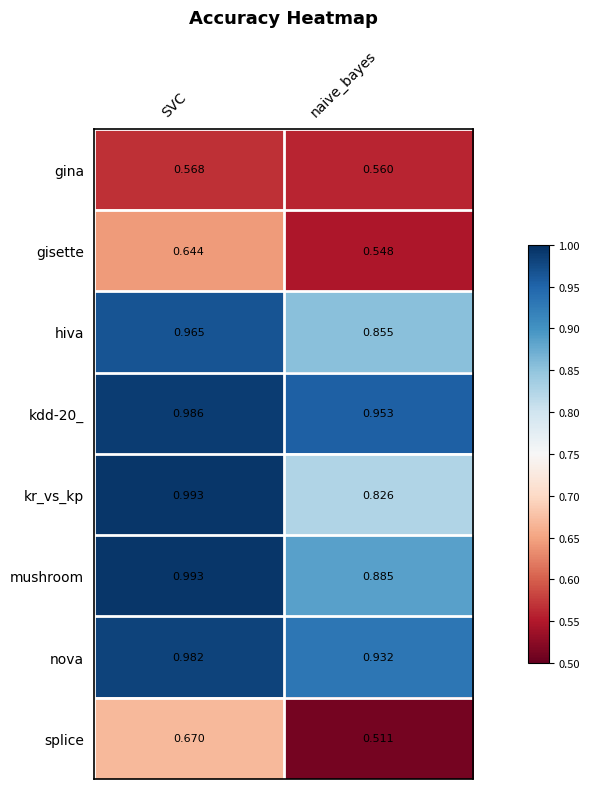

Which series changed the most between SVC and naive_bayes?

kr_vs_kp